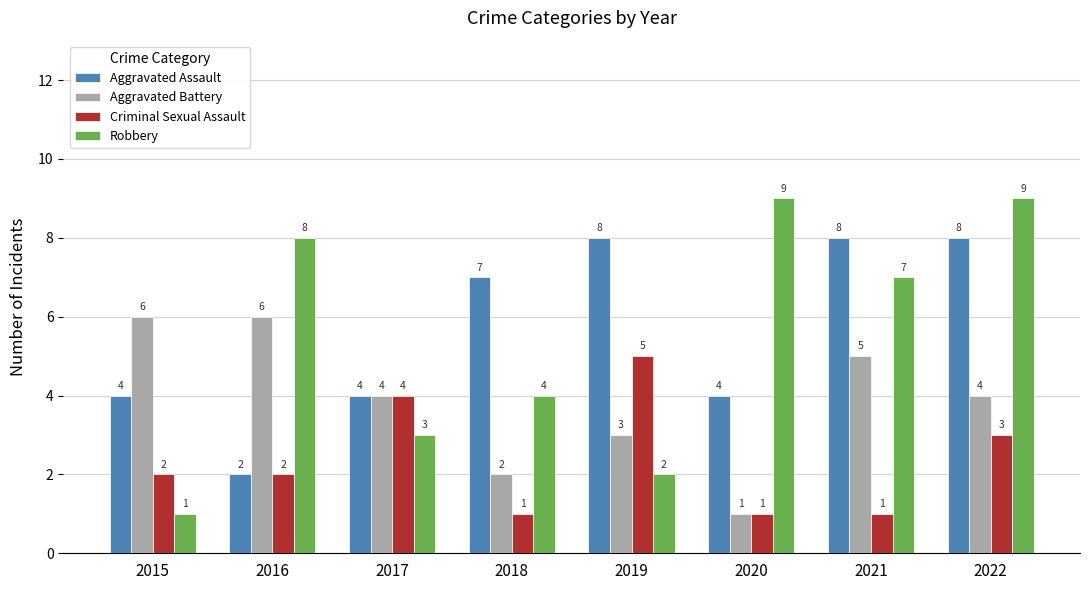

What are all the series names shown in the legend?

Aggravated Assault, Aggravated Battery, Criminal Sexual Assault, Robbery